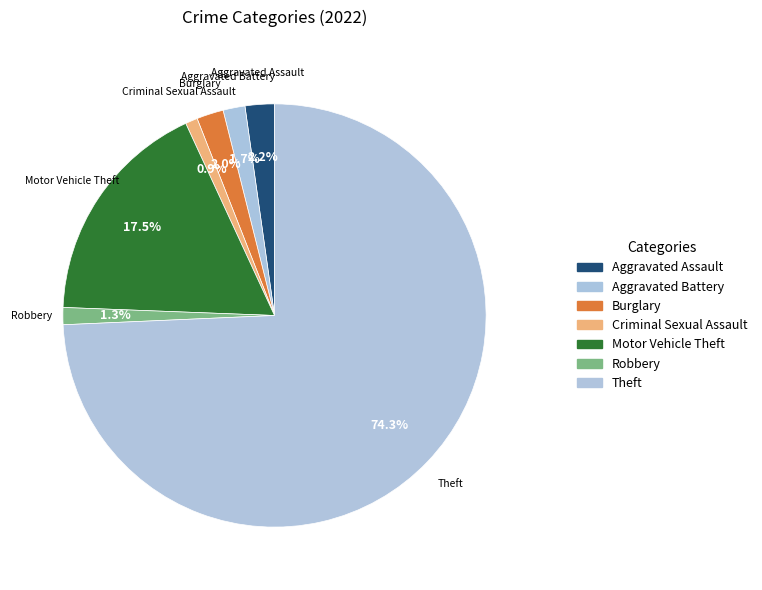

Which slice is the largest?

Theft